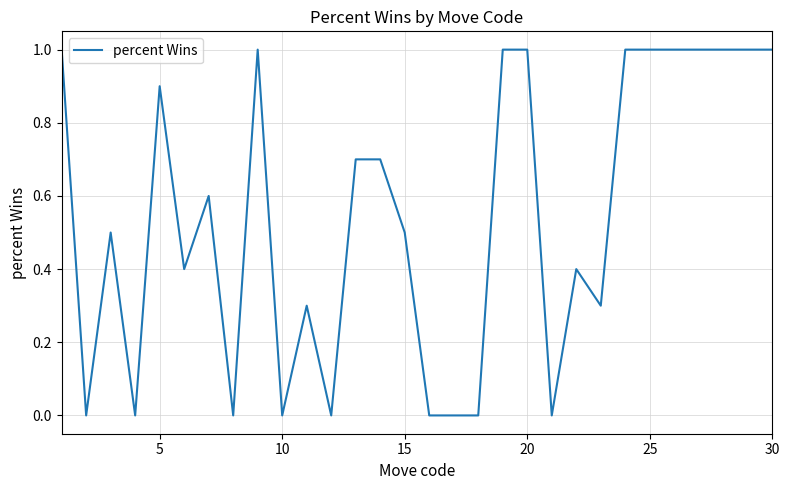

What is the difference between the maximum and minimum values?

1.0